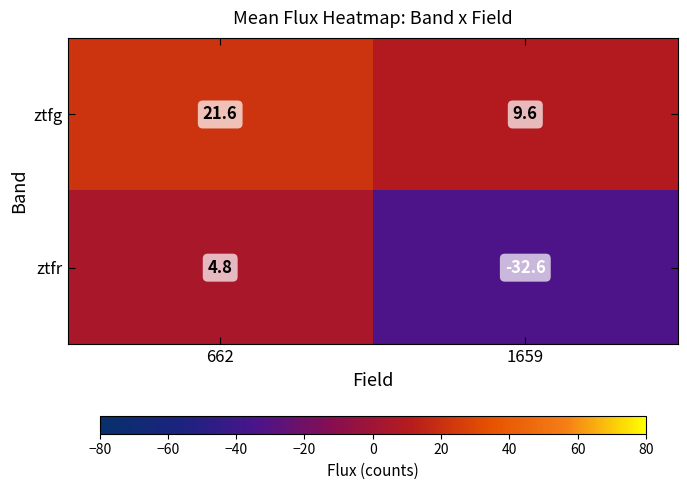

What is the average value of the ztfg series?

15.6